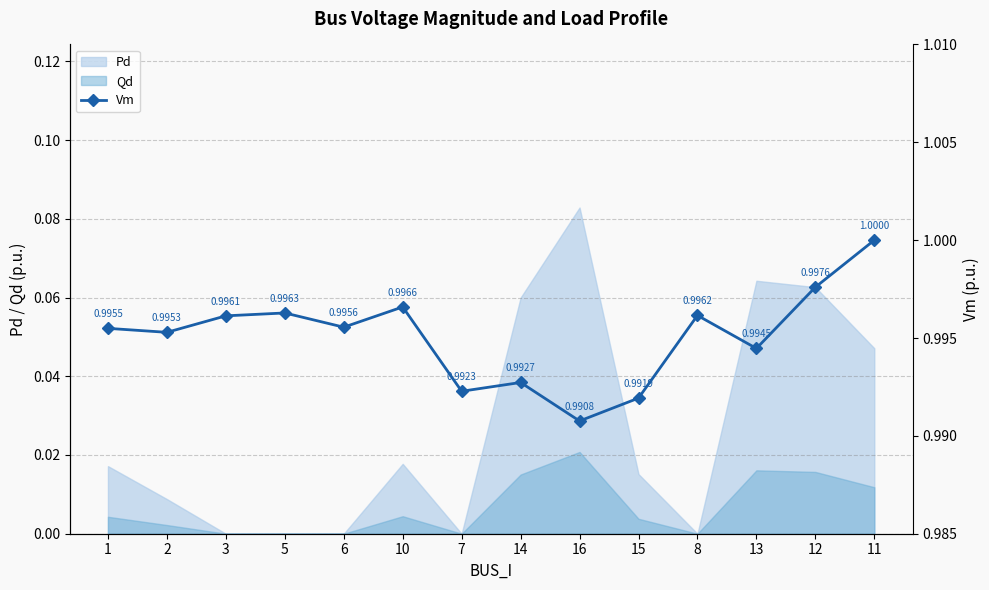

The Pd series shows 0.0 at 8. True or false?

True